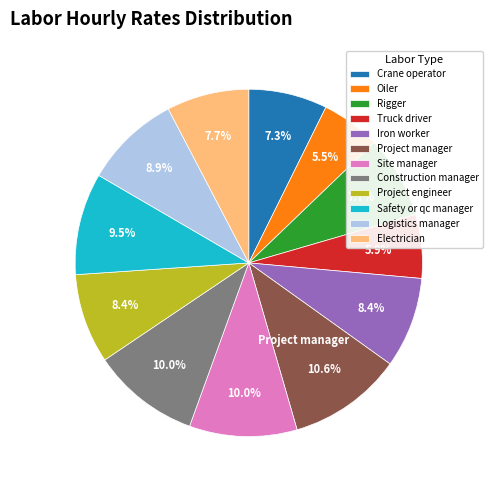

Is the sum of Rigger and Construction manager greater than half?

No